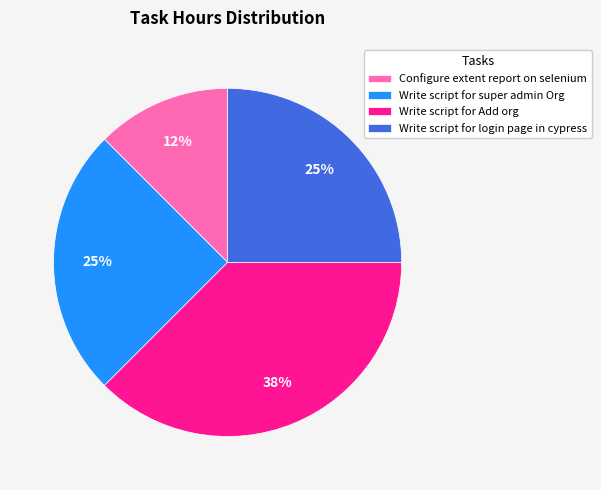

Which category has the biggest portion of the pie?

Write script for Add org